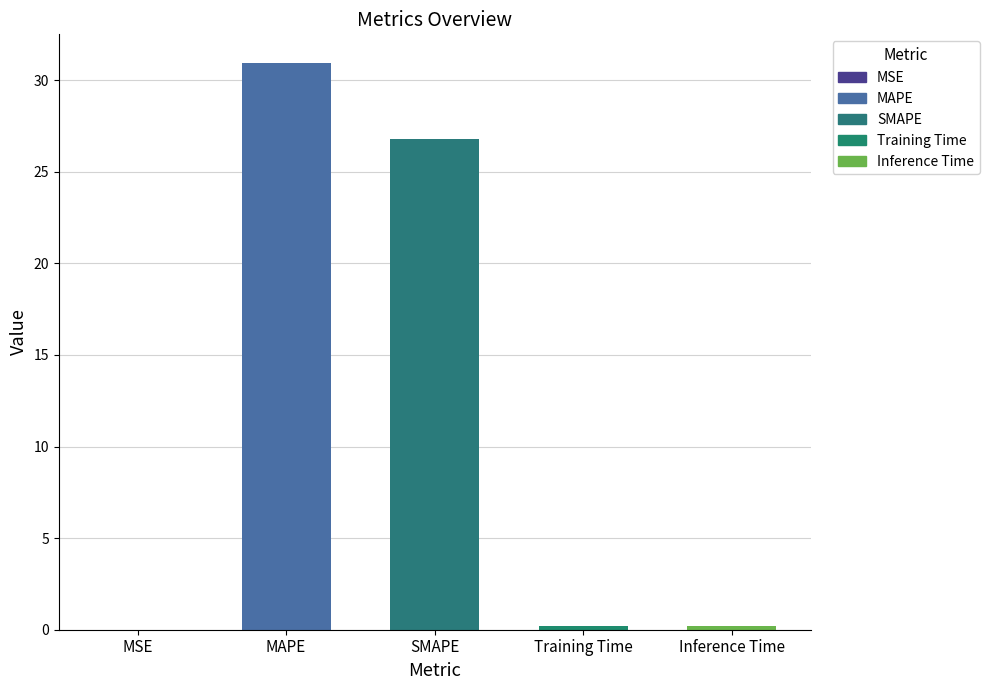

Is it true that the value at MAPE is 15.3?

False